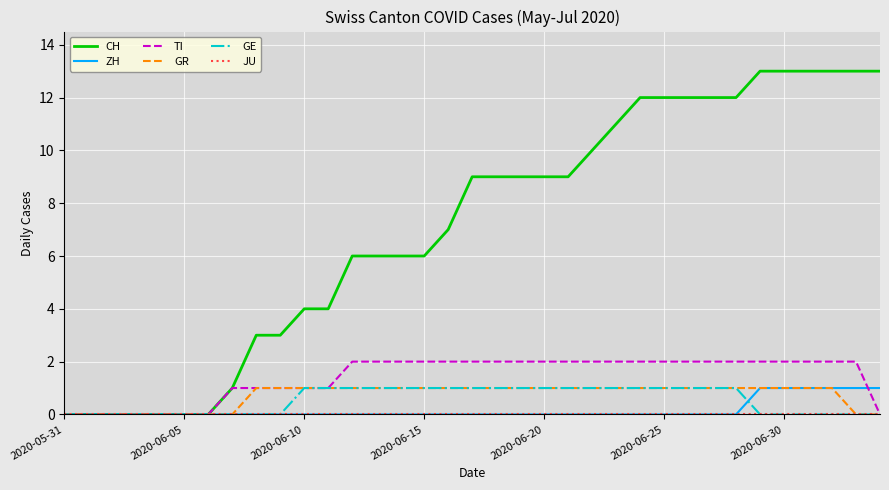

What is the maximum value shown in the chart?

13